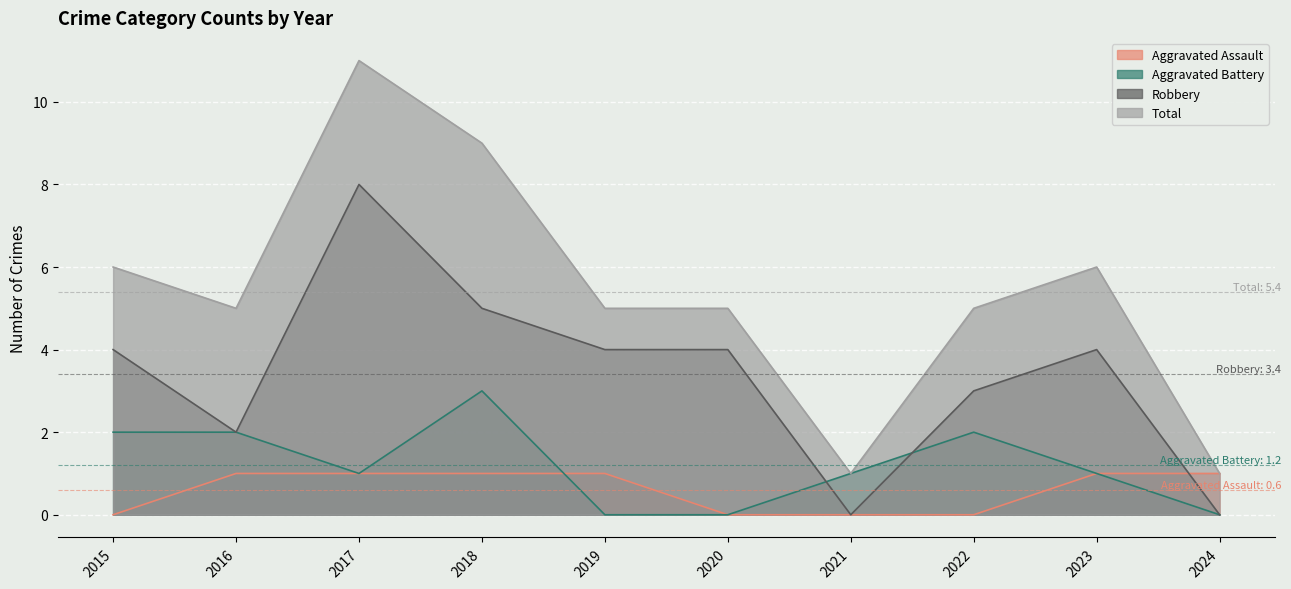

At which category does the chart reach its minimum across all series?

2015